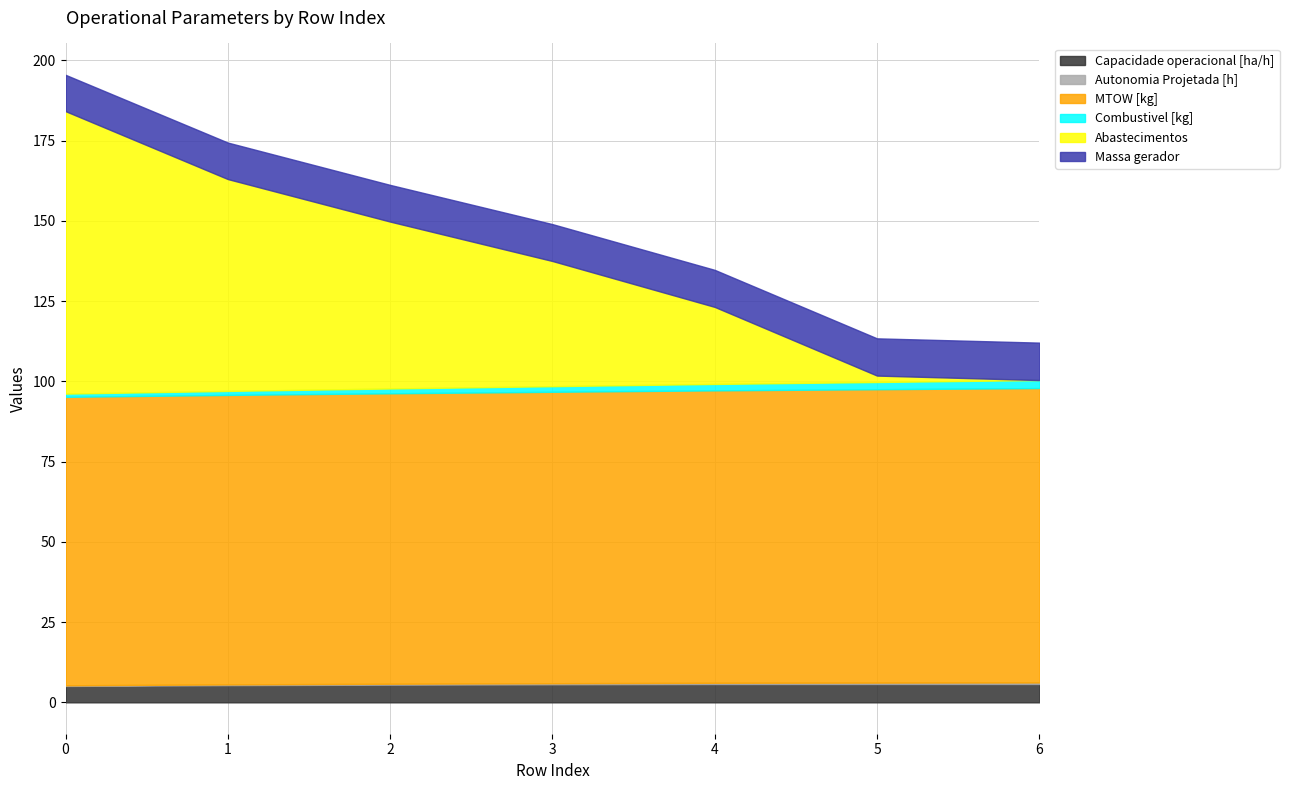

Which series has the largest range (max minus min)?

Abastecimentos